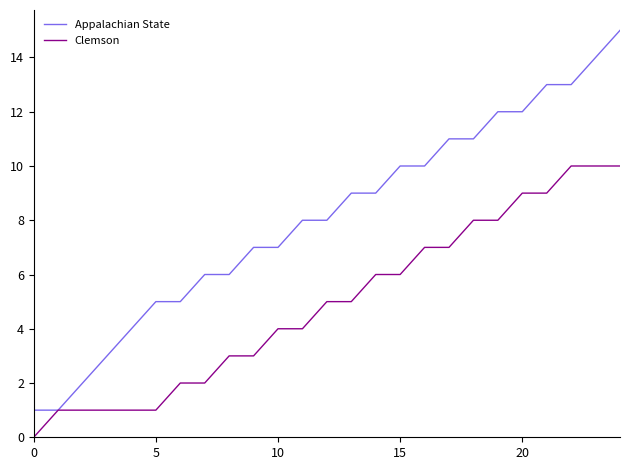

What is the maximum value for Clemson?

10